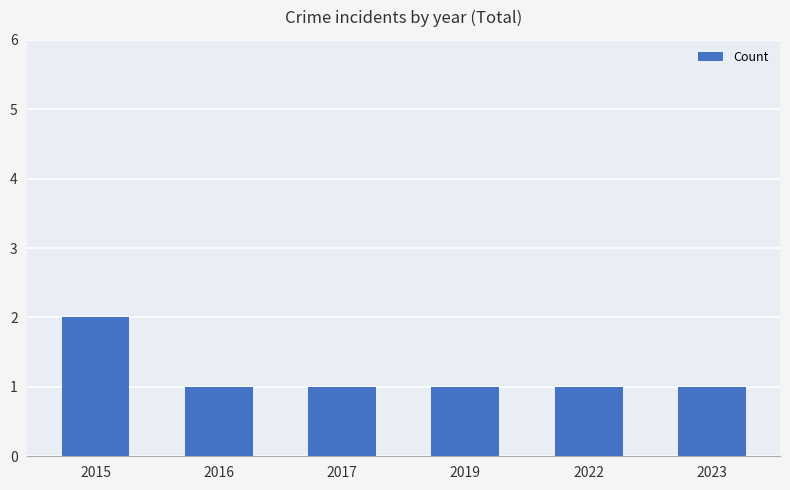

Reading left to right, extract all data points from this chart.

2015=2	2016=1	2017=1	2019=1	2022=1	2023=1